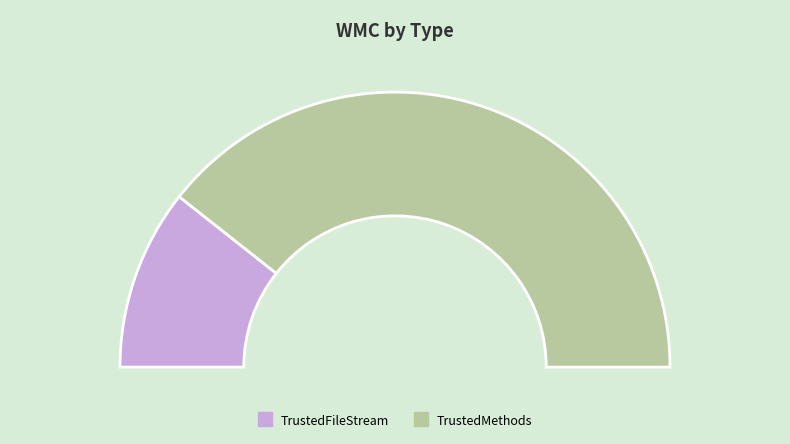

What is the majority slice?

TrustedMethods